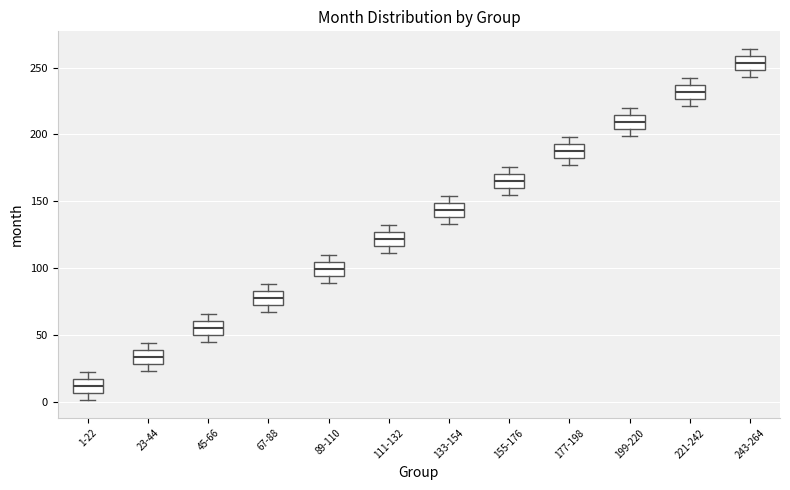

Reading left to right, read every box against the y-axis: the position of its median line, the range the box covers, and the ends of its whiskers. The values are not printed on the chart, so give them approximately, as read against the axis.

1-22: median 10, box 5 to 15, whiskers 0 to 20
23-44: median 35, box 30 to 40, whiskers 25 to 45
45-66: median 55, box 50 to 60, whiskers 45 to 65
67-88: median 80, box 70 to 85, whiskers 65 to 90
89-110: median 100, box 95 to 105, whiskers 90 to 110
111-132: median 120, box 115 to 125, whiskers 110 to 130
133-154: median 145, box 140 to 150, whiskers 135 to 155
155-176: median 165, box 160 to 170, whiskers 155 to 175
177-198: median 190, box 180 to 195, whiskers 175 to 200
199-220: median 210, box 205 to 215, whiskers 200 to 220
221-242: median 230, box 225 to 235, whiskers 220 to 240
243-264: median 255, box 250 to 260, whiskers 245 to 265